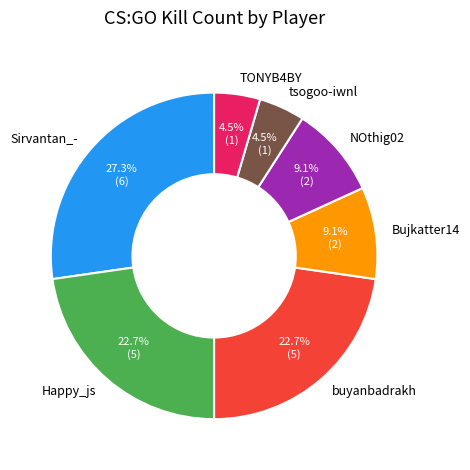

How many slices are in this pie chart?

7